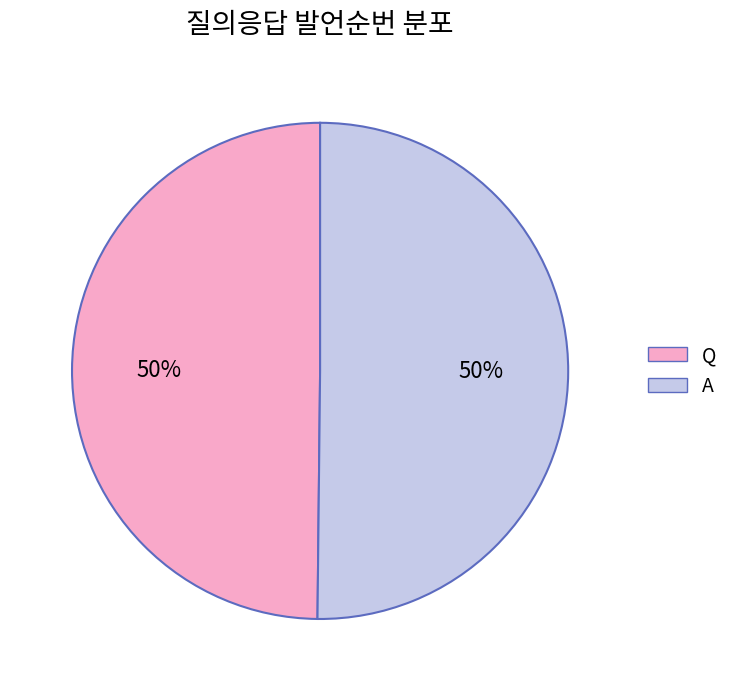

What percentage is the A slice, to the nearest percent?

50%